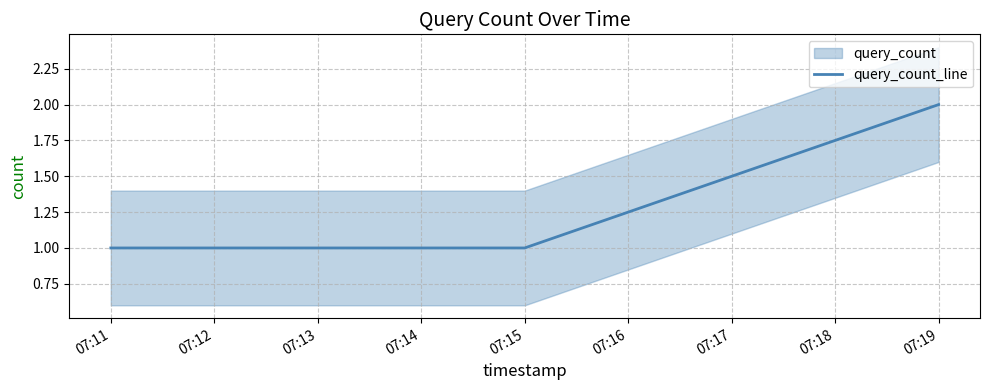

The value of query_count_line at 07:19 is 3. True or false?

False